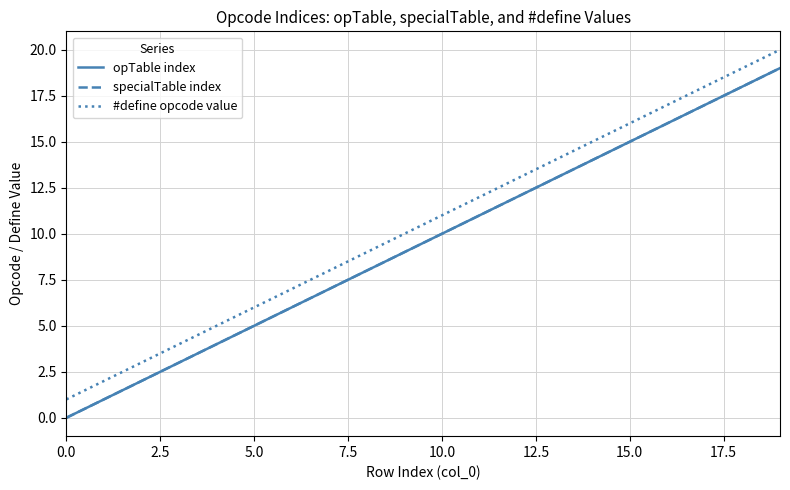

Does the chart display data point markers on the line(s)?

No